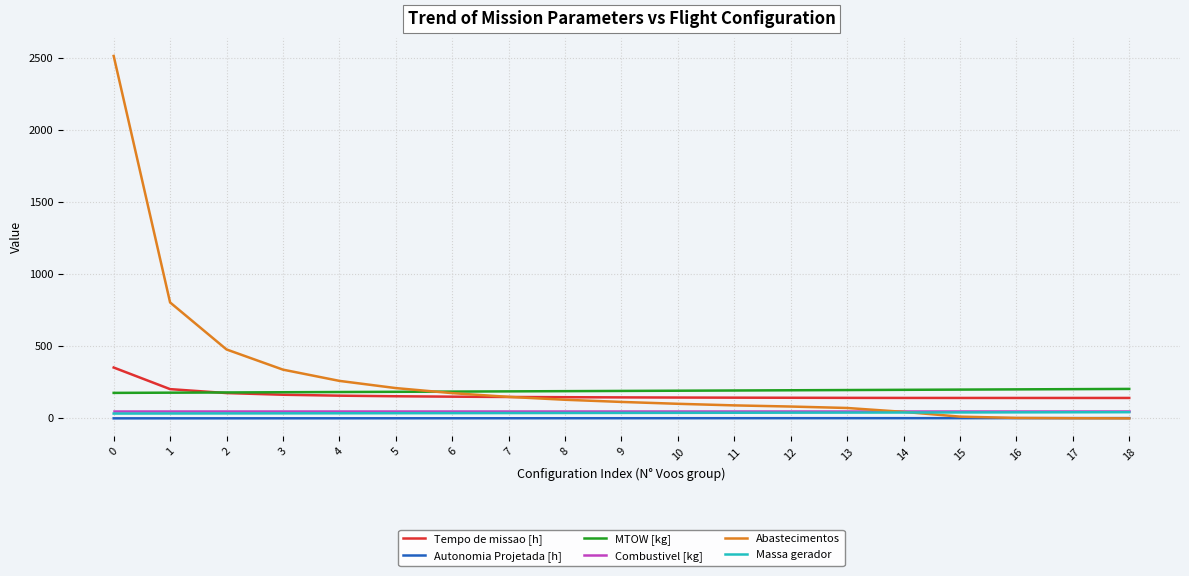

True or false: Tempo de missao [h] and Combustivel [kg] cross at least once.

False